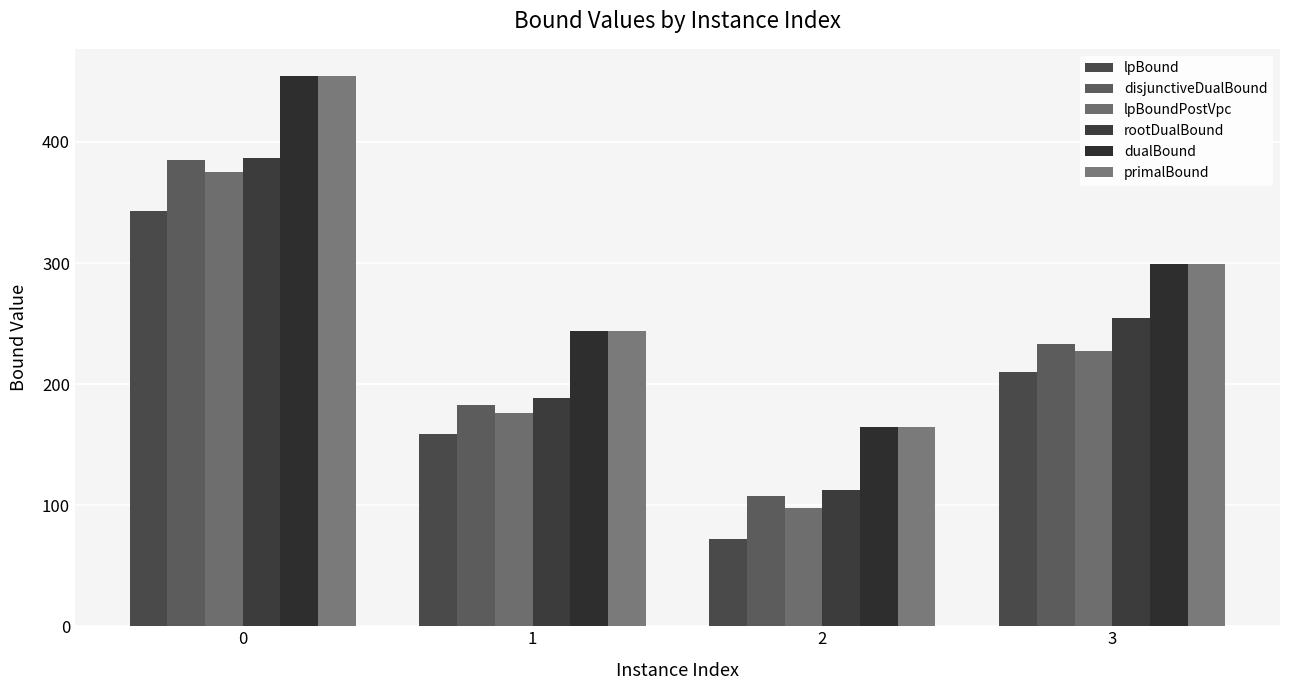

What is the minimum value shown in the chart?

71.8